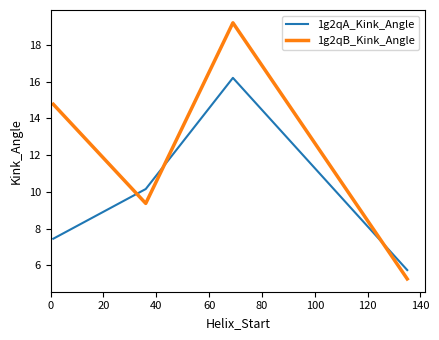

What is the lowest value of the 1g2qA_Kink_Angle series?

5.7